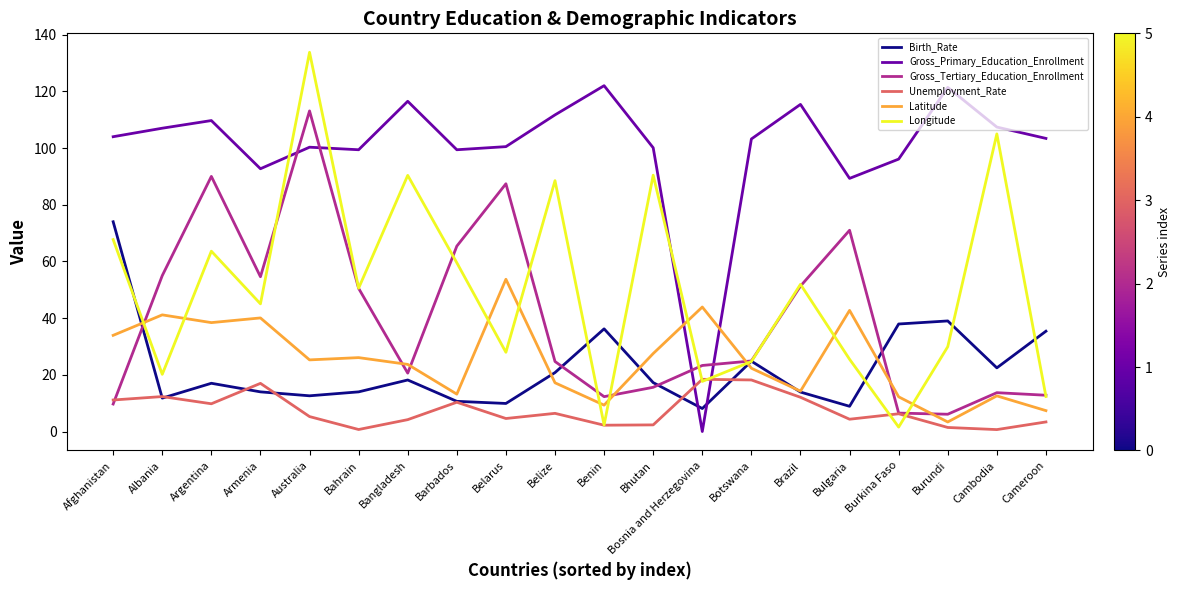

Between Belarus and Cameroon, which series saw the biggest shift?

Gross_Tertiary_Education_Enrollment